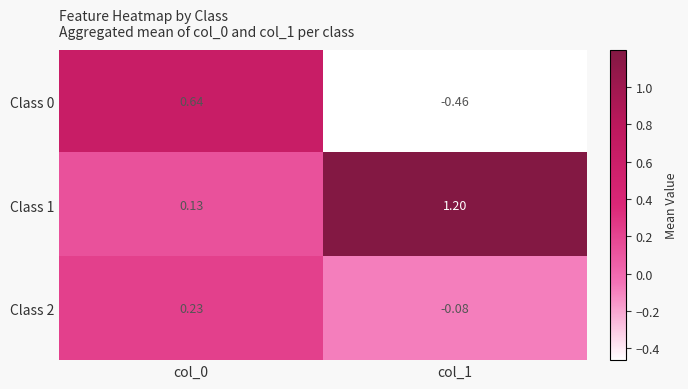

Is the value of Class 2 at col_0 greater than the value of Class 1 at col_1?

No